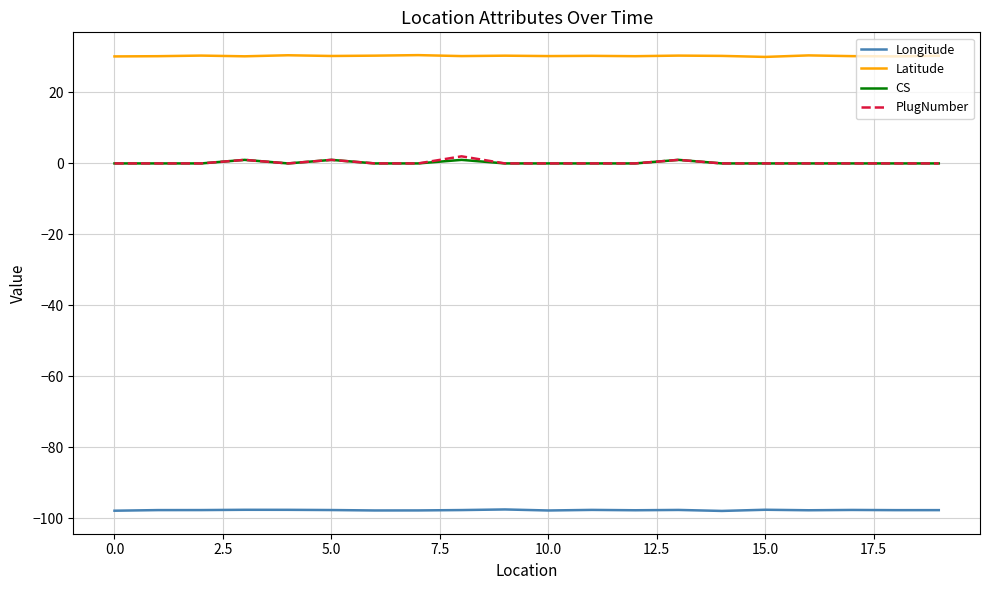

What is the smallest value displayed?

-98.0